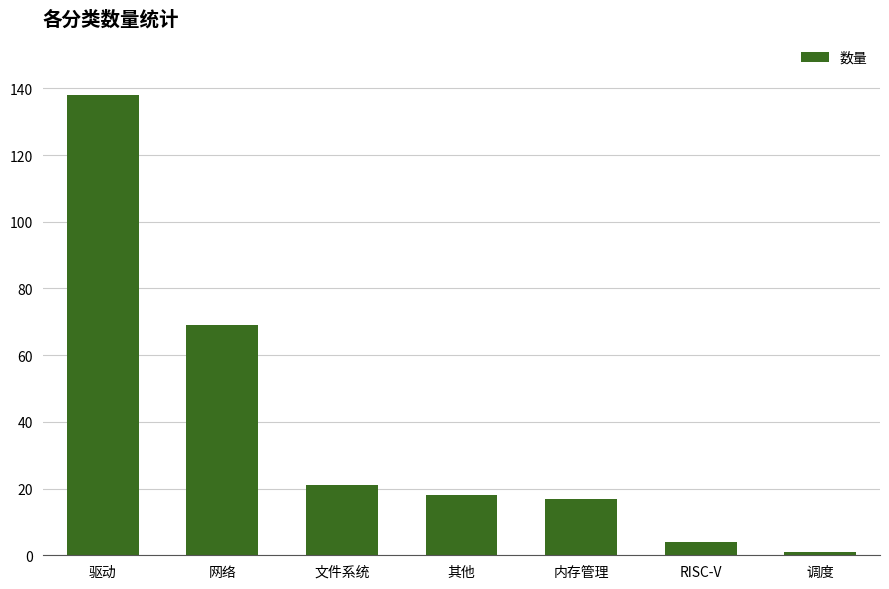

What is the change in value from 其他 to RISC-V?

-14